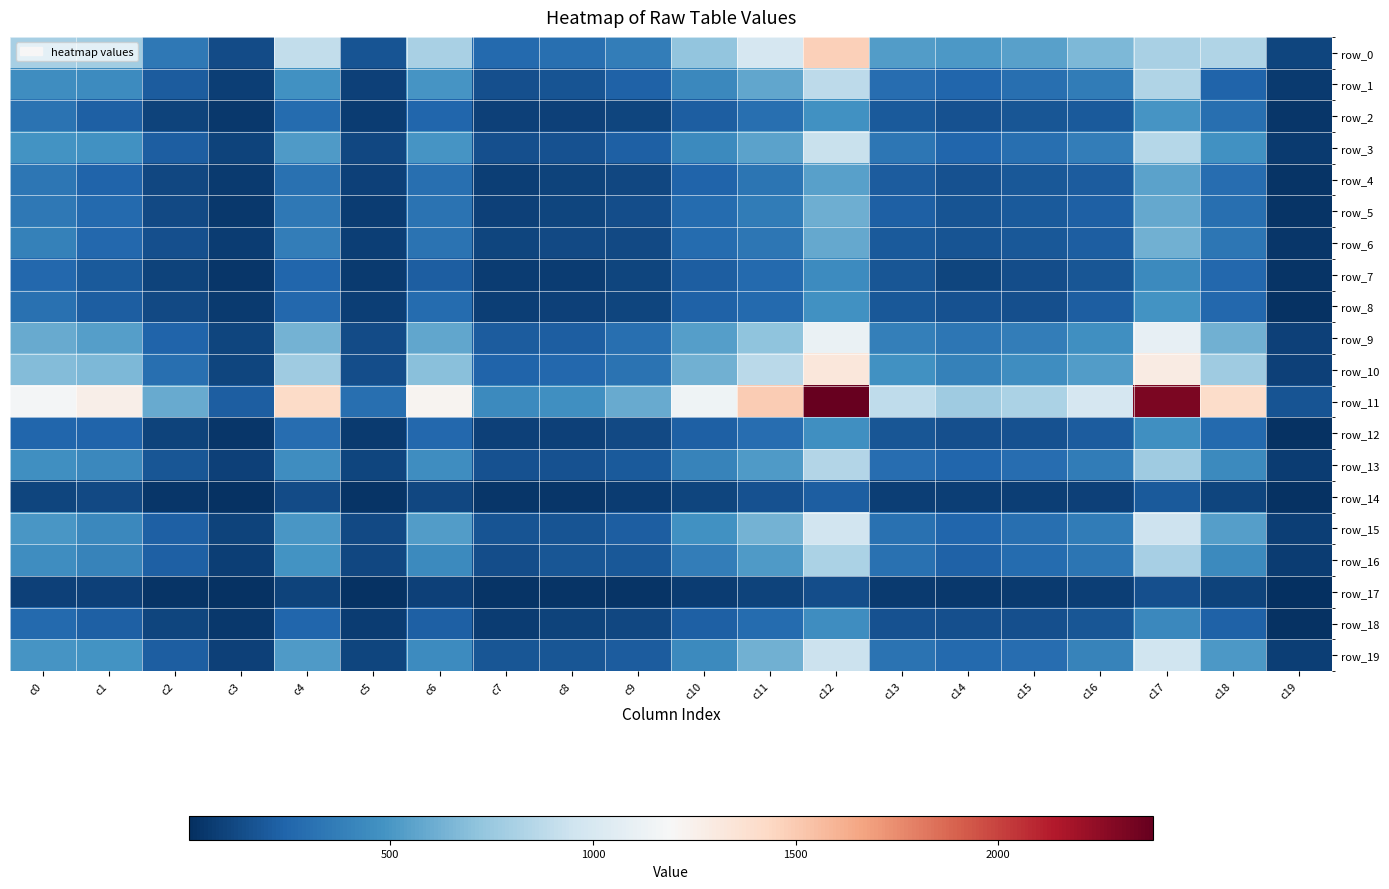

Count the number of categories in the chart.

20